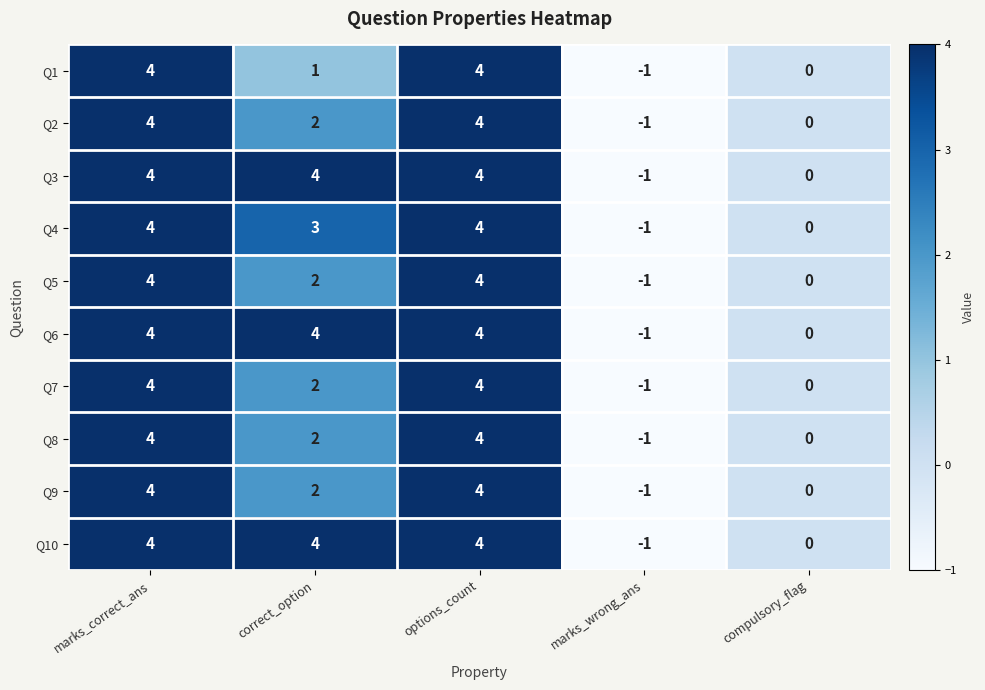

True or false: Q4 has a value of 3 at compulsory_flag.

False